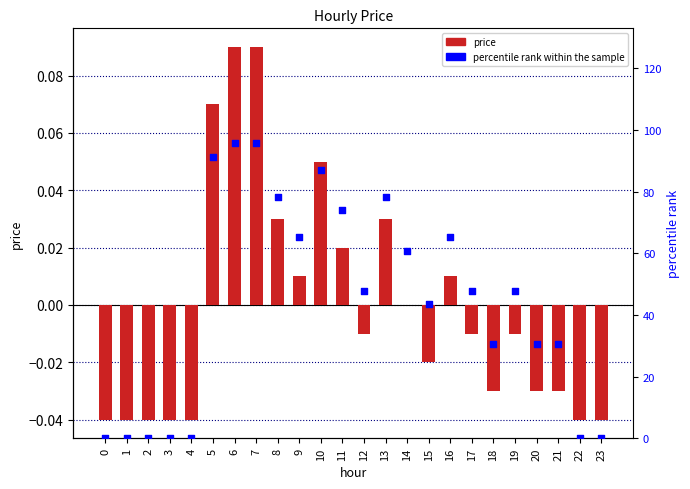

At which category is the sum across all series the highest?

6